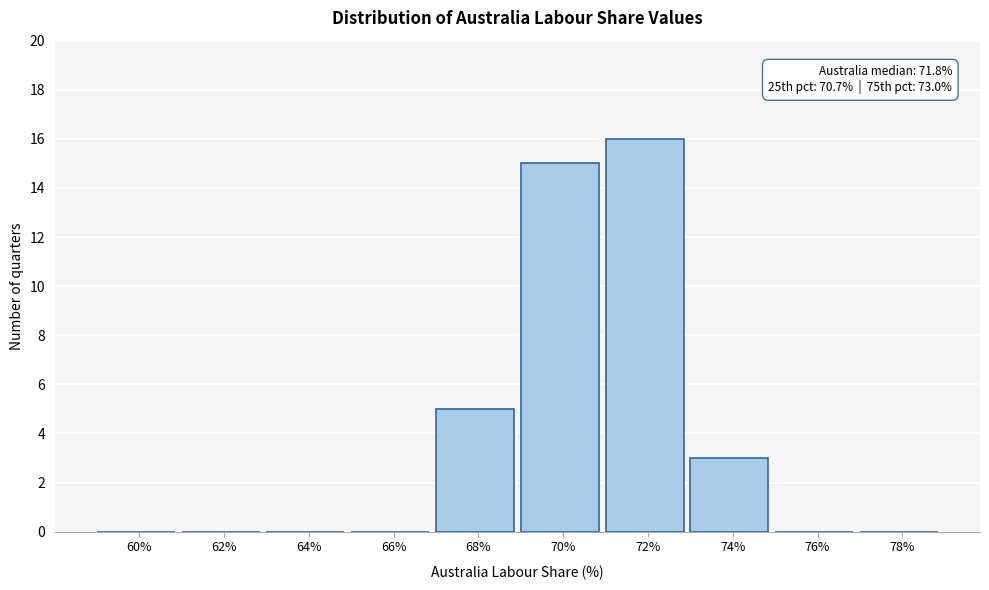

Reading left to right, extract all data points from this chart.

60%=0	62%=0	64%=0	66%=0	68%=5	70%=15	72%=16	74%=3	76%=0	78%=0